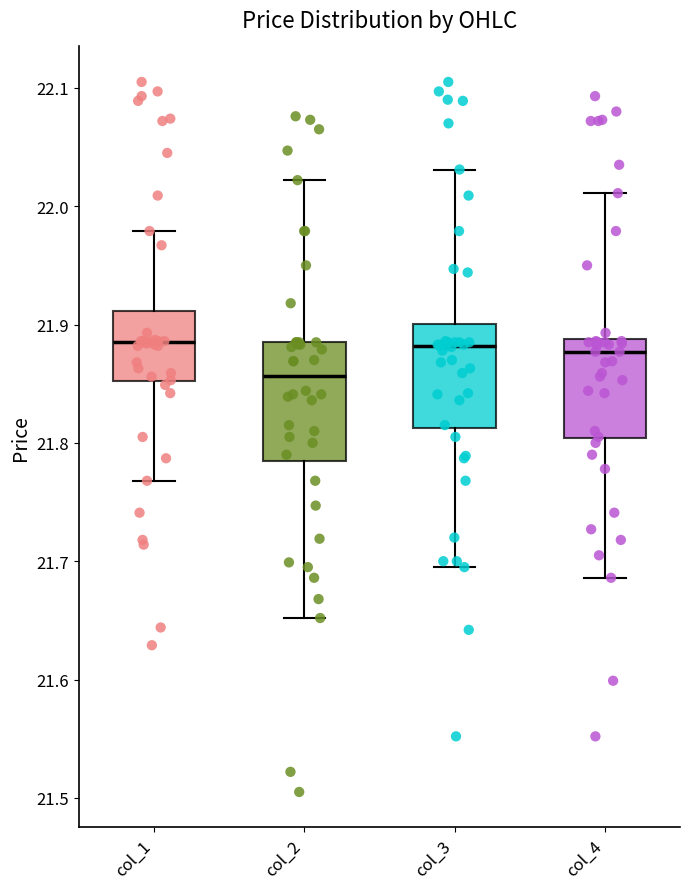

Comparing the boxes themselves (not the whiskers), which one is the tallest?

col_2